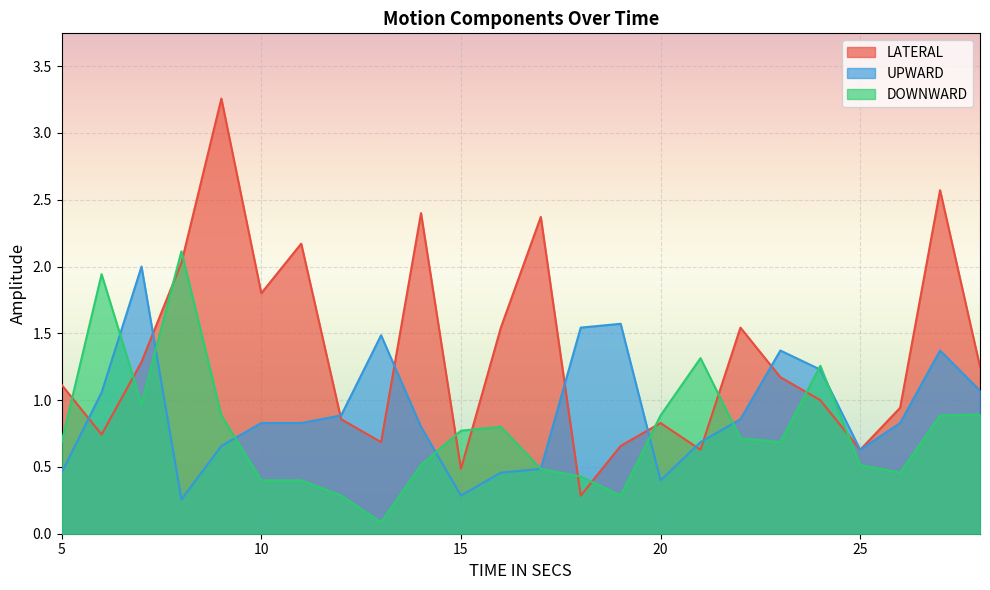

Where do UPWARD and DOWNWARD first cross each other?

6 and 7